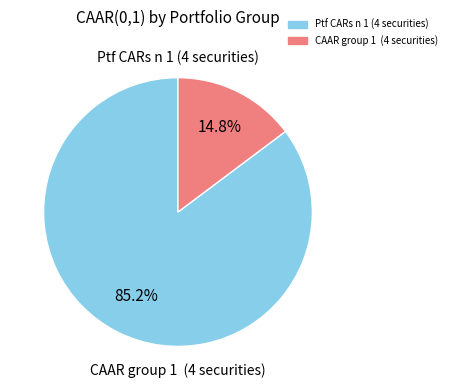

How many slices are in this pie chart?

2